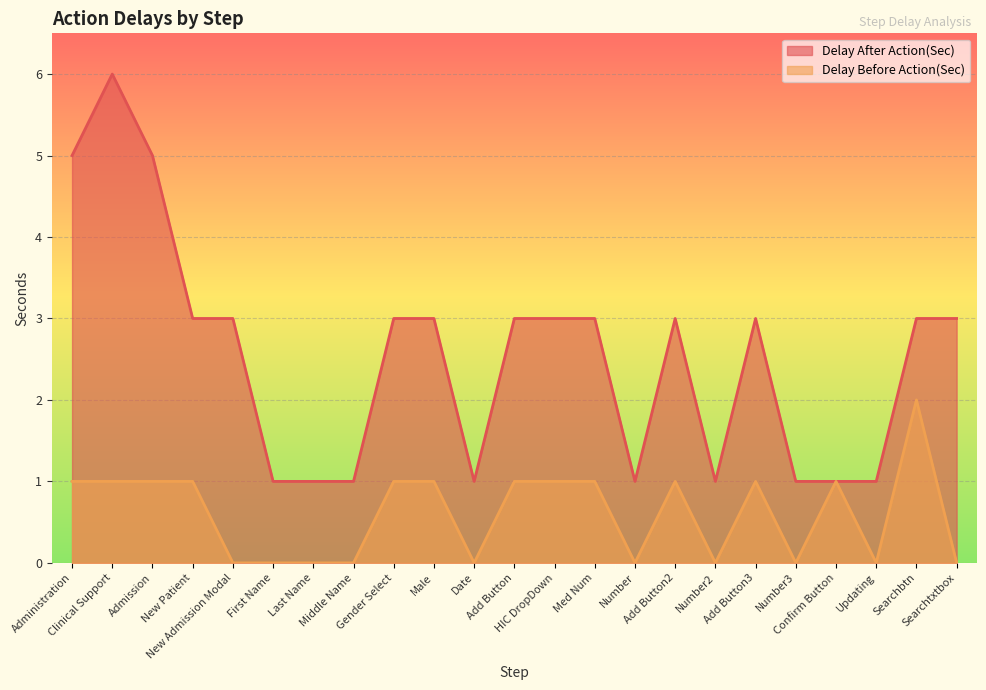

True or false: Delay After Action(Sec) and Delay Before Action(Sec) intersect in this chart.

False